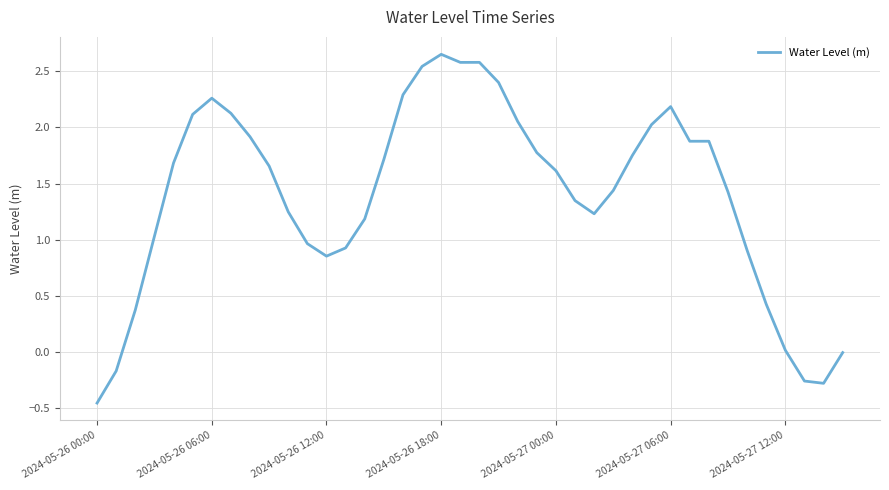

What is the difference between the maximum and minimum values?

3.1